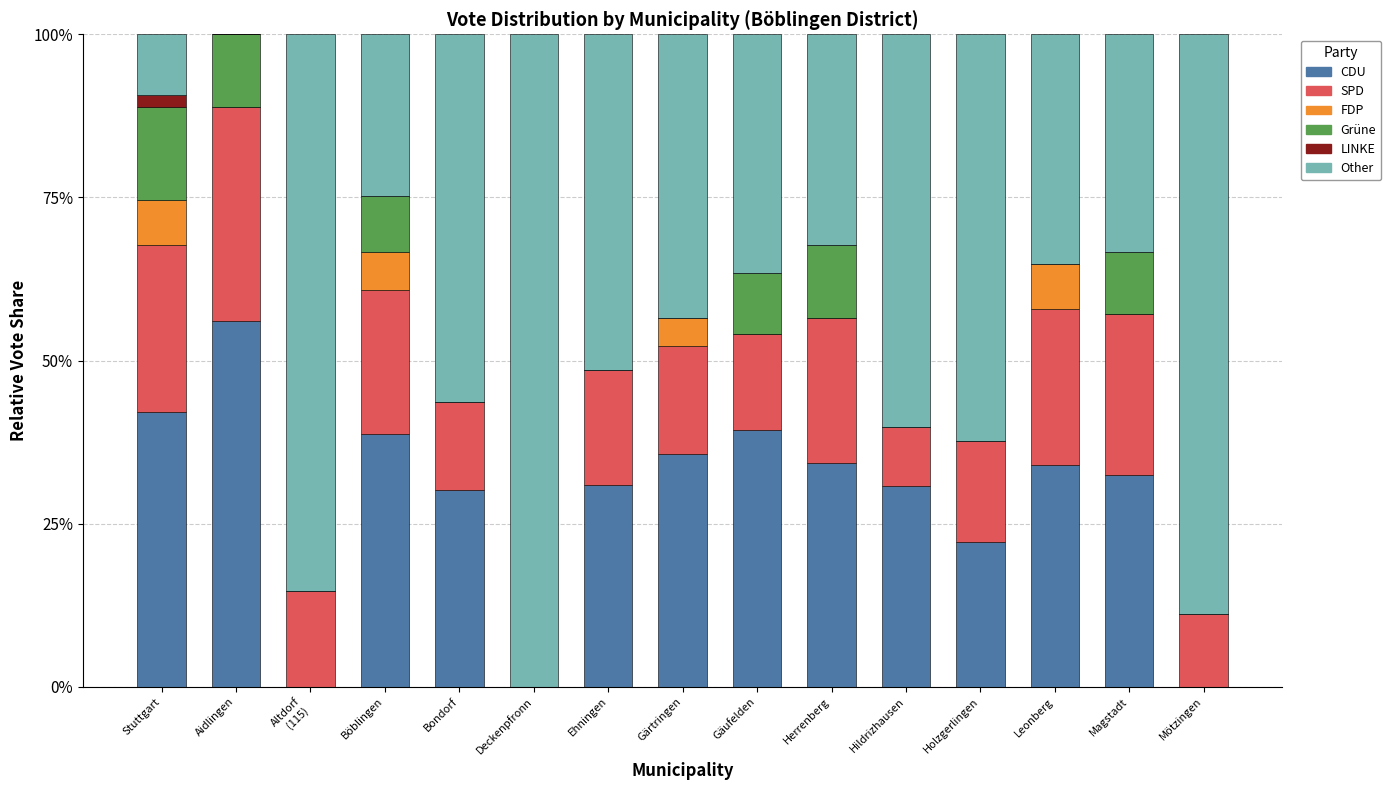

What is the maximum value for CDU?

56.1